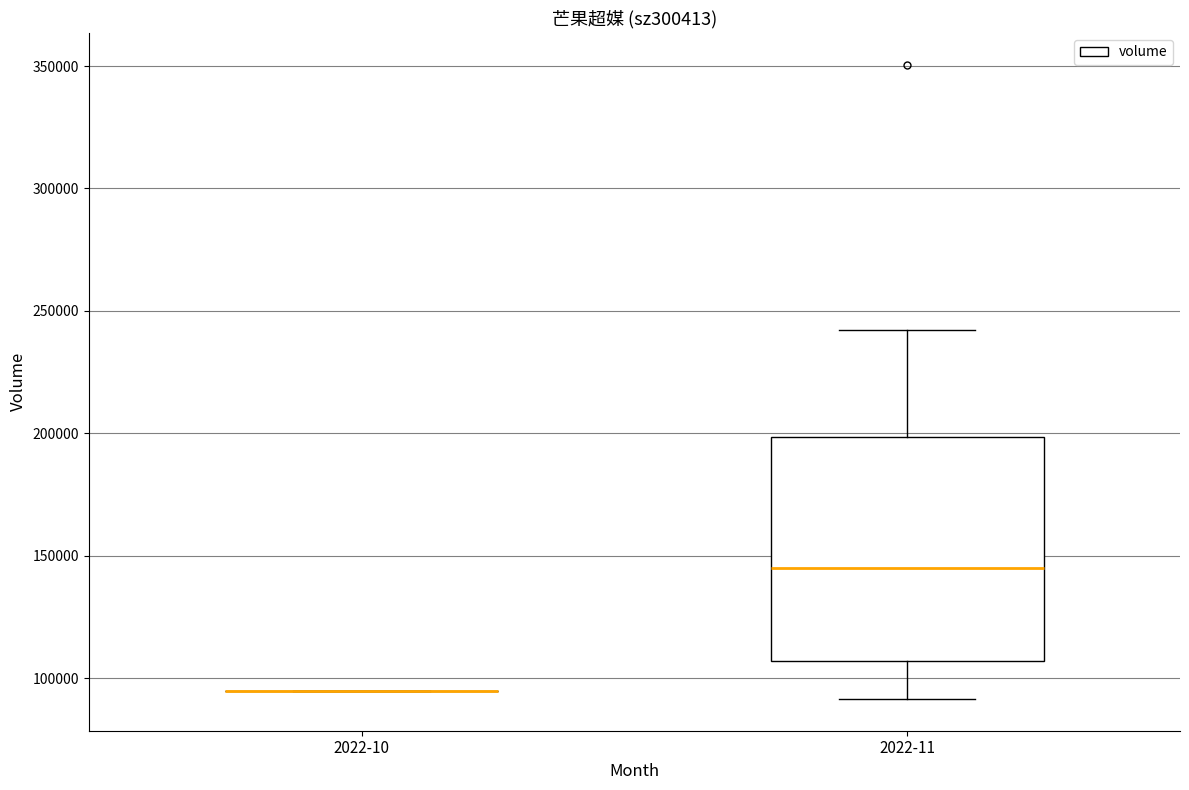

Reading left to right, transcribe this box plot: for each box, give where its median line is, the range the box spans, and where its two whiskers end, as read against the y-axis. The values are not printed on the chart, so give them approximately, as read against the axis.

2022-10: box collapsed to a line at 95000, whiskers 95000 to 95000
2022-11: median 145000, box 105000 to 200000, whiskers 90000 to 240000